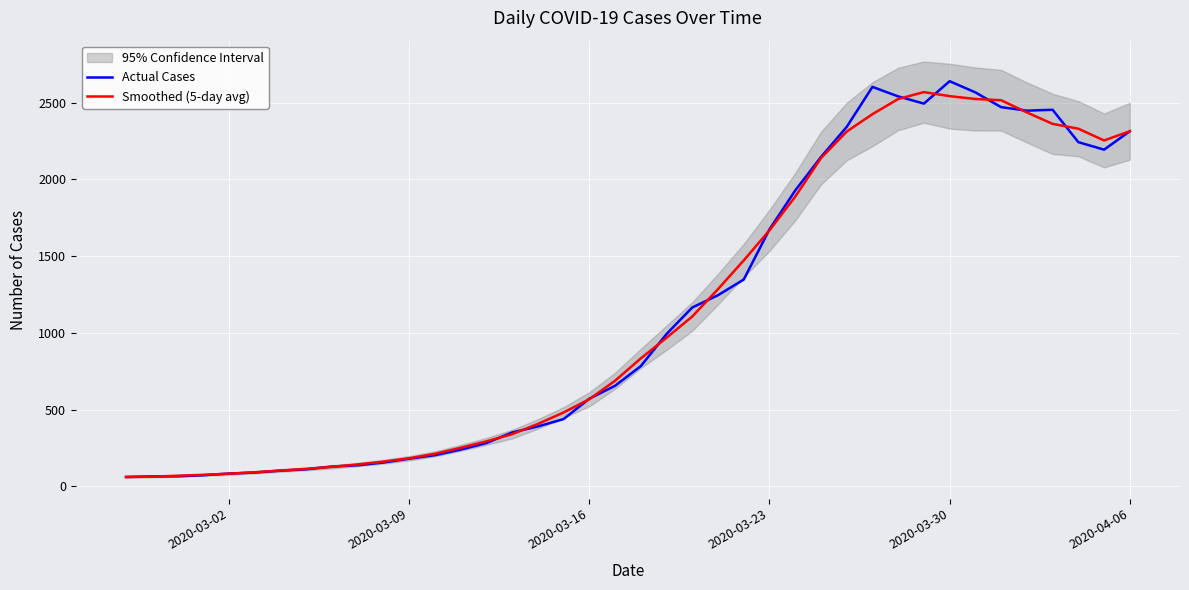

Does the chart display data point markers on the line(s)?

No